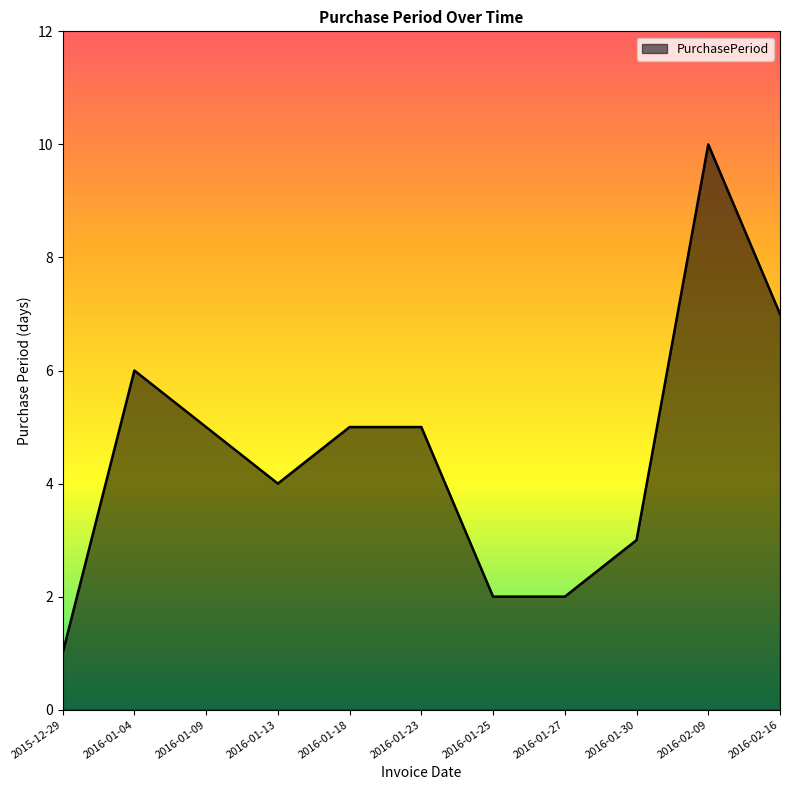

Reading left to right, extract all data points from this chart.

2015-12-29=1	2016-01-04=6	2016-01-09=5	2016-01-13=4	2016-01-18=5	2016-01-23=5	2016-01-25=2	2016-01-27=2	2016-01-30=3	2016-02-09=10	2016-02-16=7